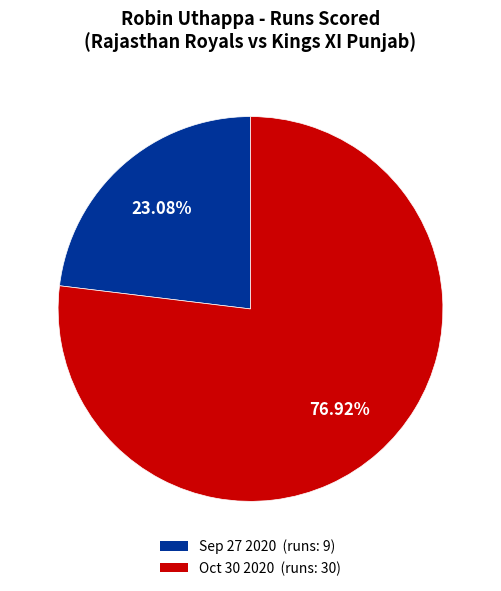

How much of the chart is everything except Oct 30 2020?

23.1%